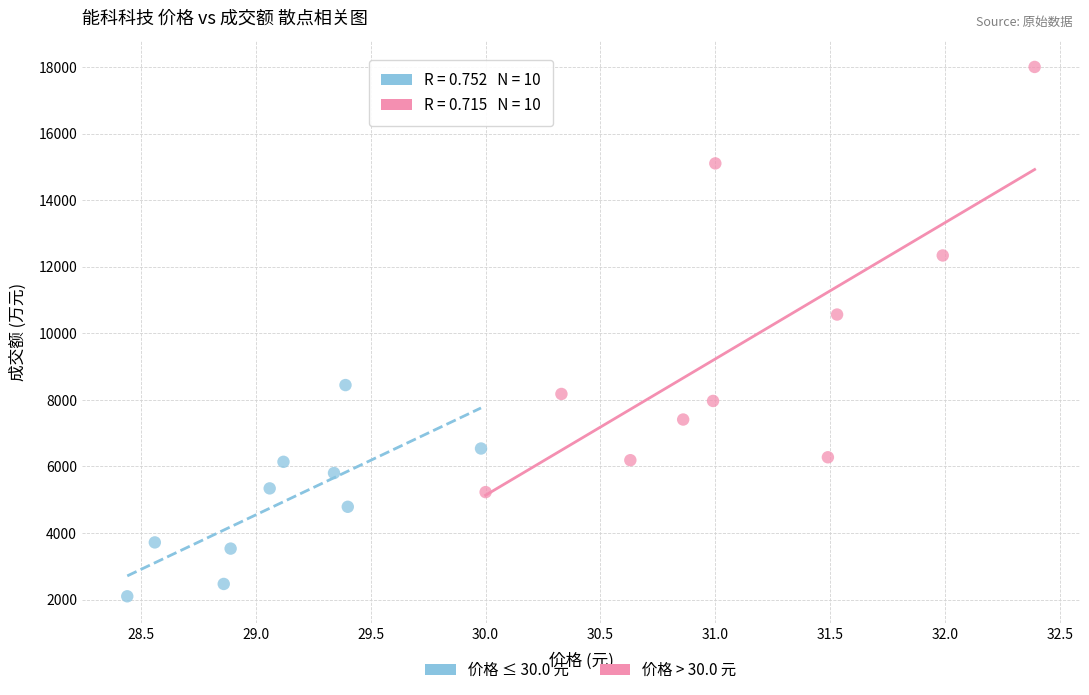

Which series reaches the minimum Y coordinate?

价格 ≤ 30.0 元